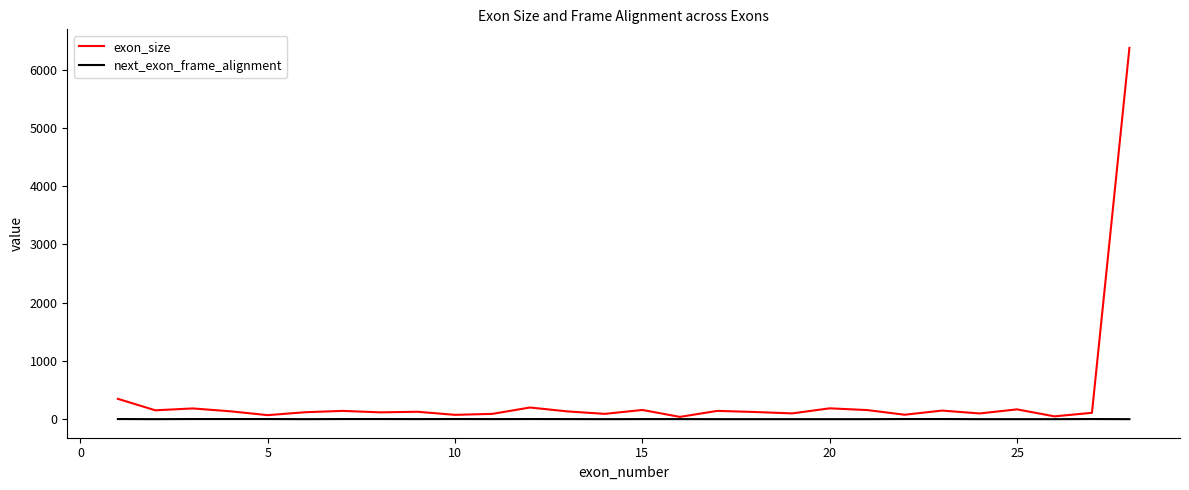

What is the maximum value shown in the chart?

6373